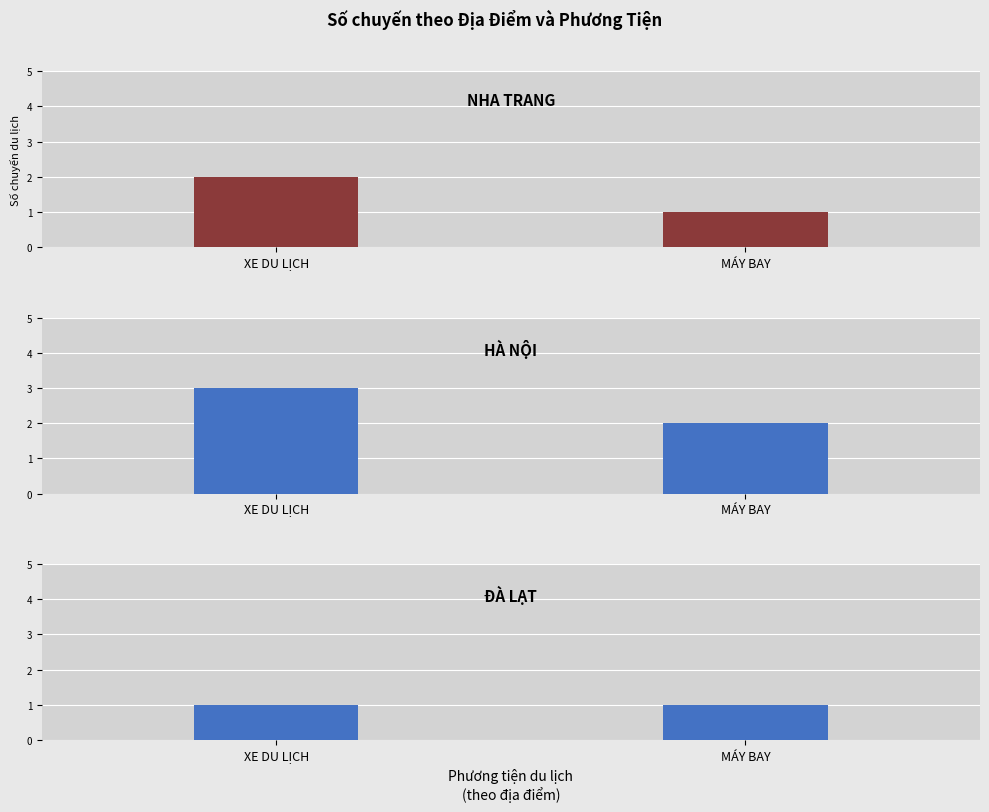

Are the bars grouped side by side (vs. stacked)?

Yes